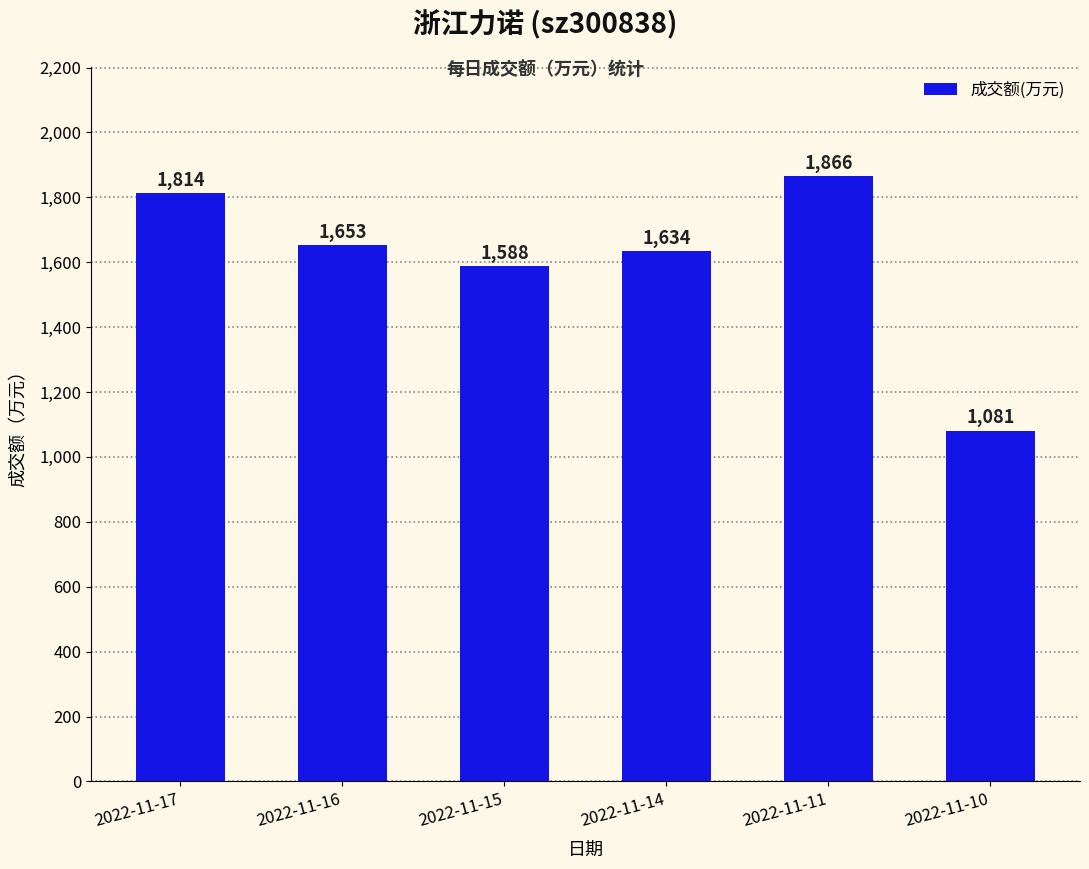

What is the ratio of the value at 2022-11-16 to the value at 2022-11-11?

0.9